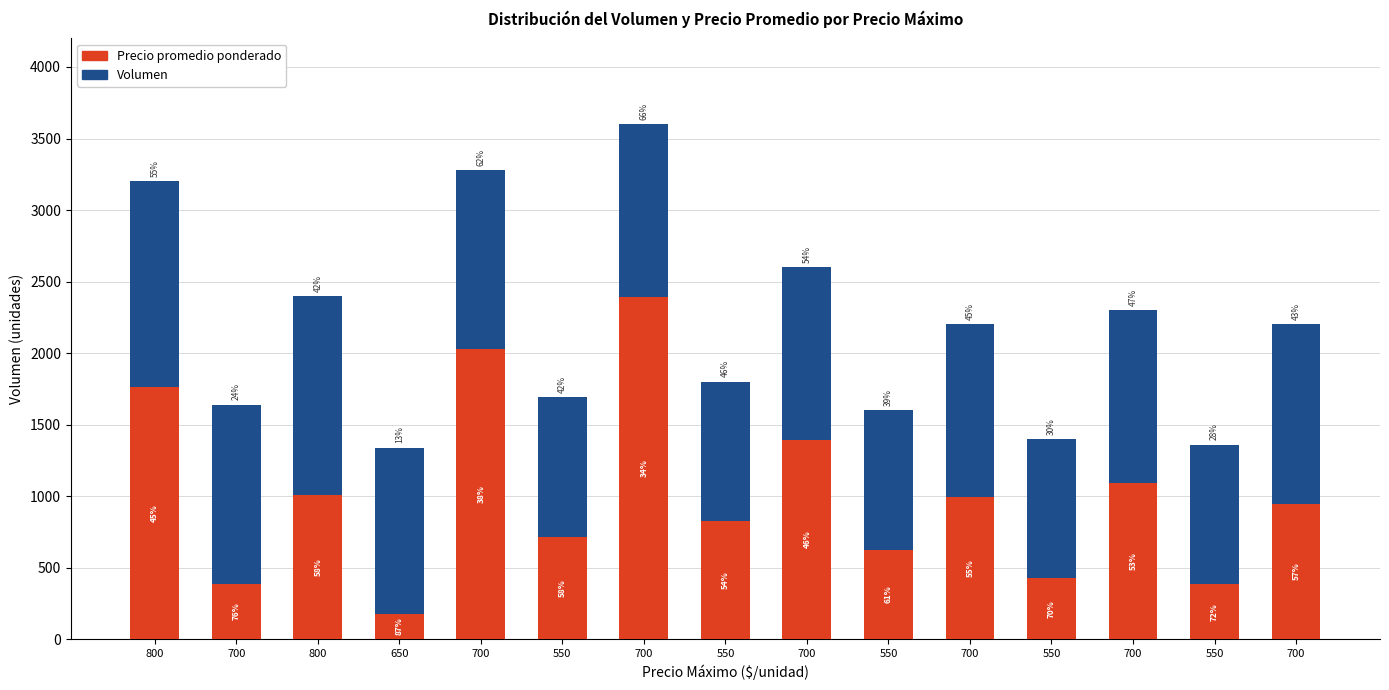

Where is Precio promedio ponderado nearest to the value 1285?

700